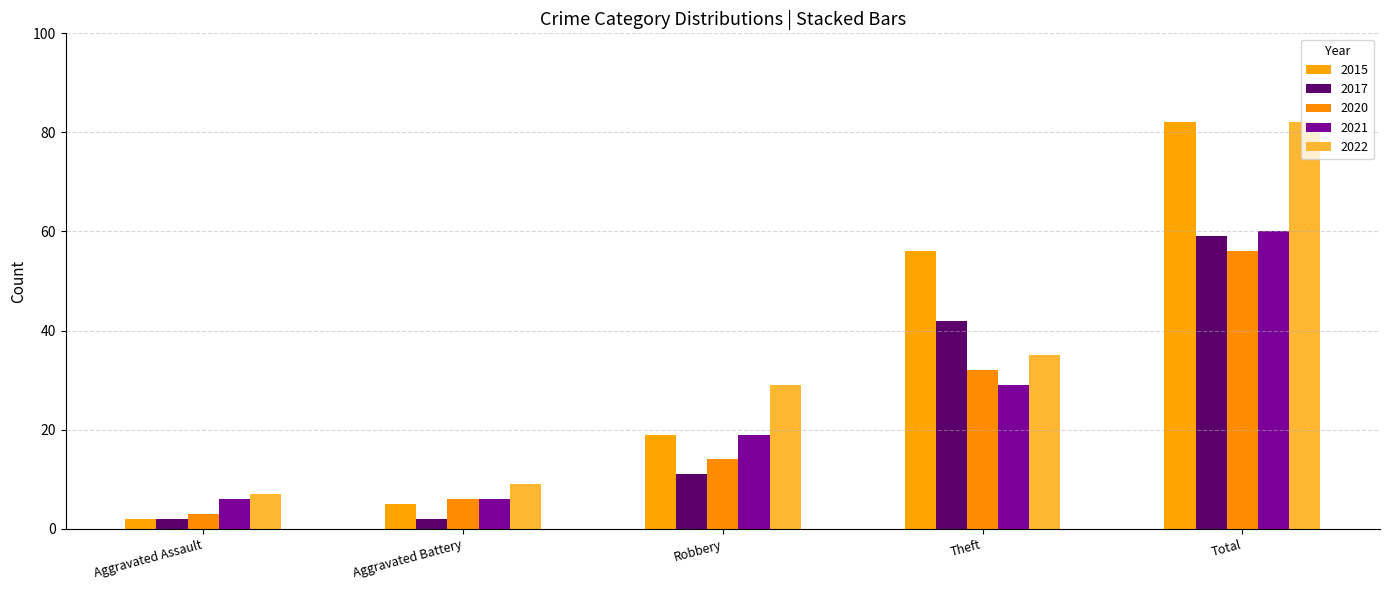

The 2021 series shows 29 at Theft. True or false?

True